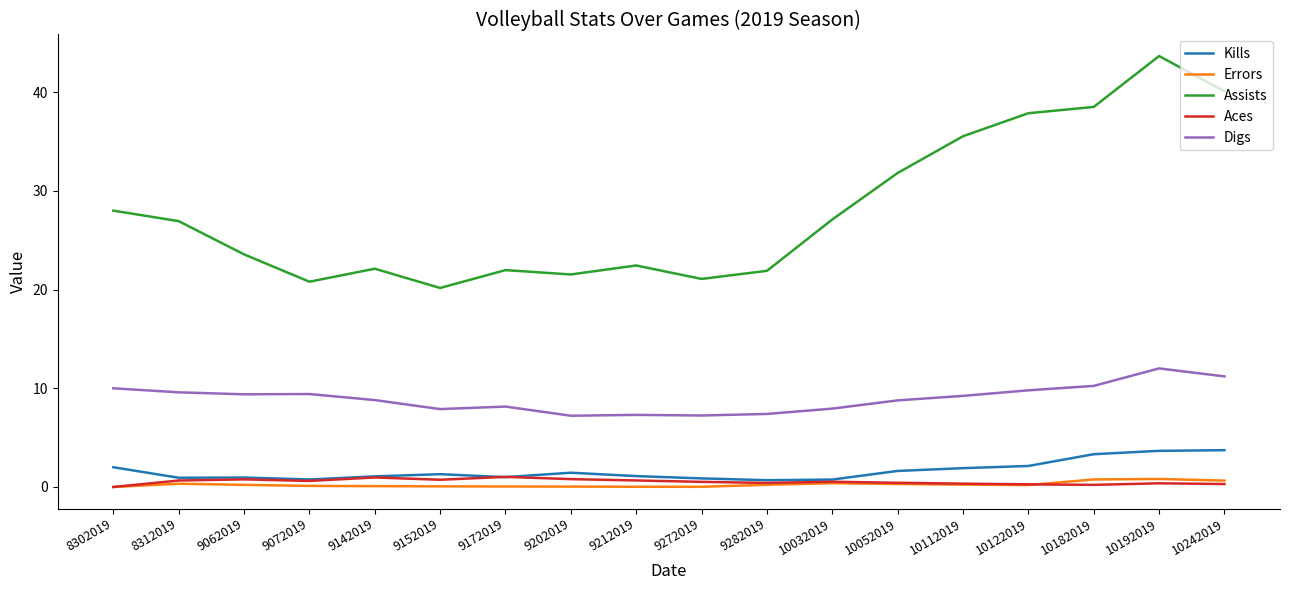

How many categories are shown in the chart?

18